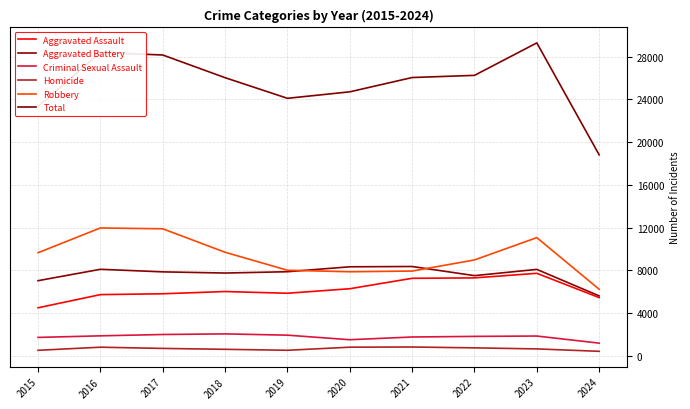

How many values in the Aggravated Assault series are below 6002?

5